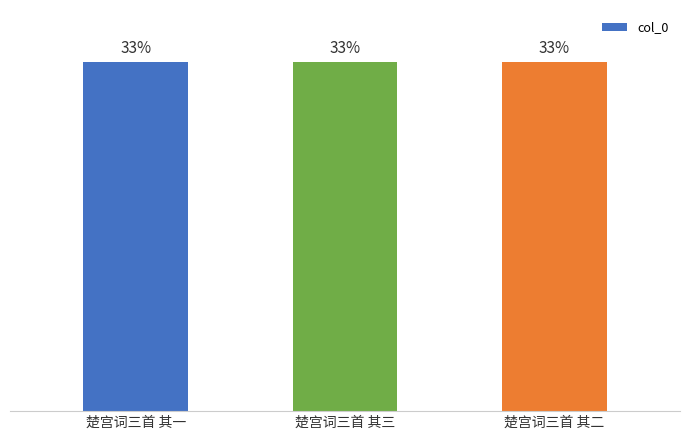

Are the bars horizontal?

No